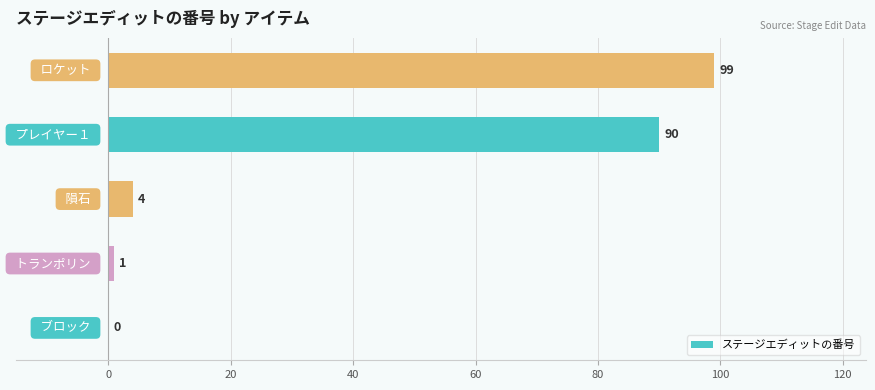

What is the maximum value shown in the chart?

99